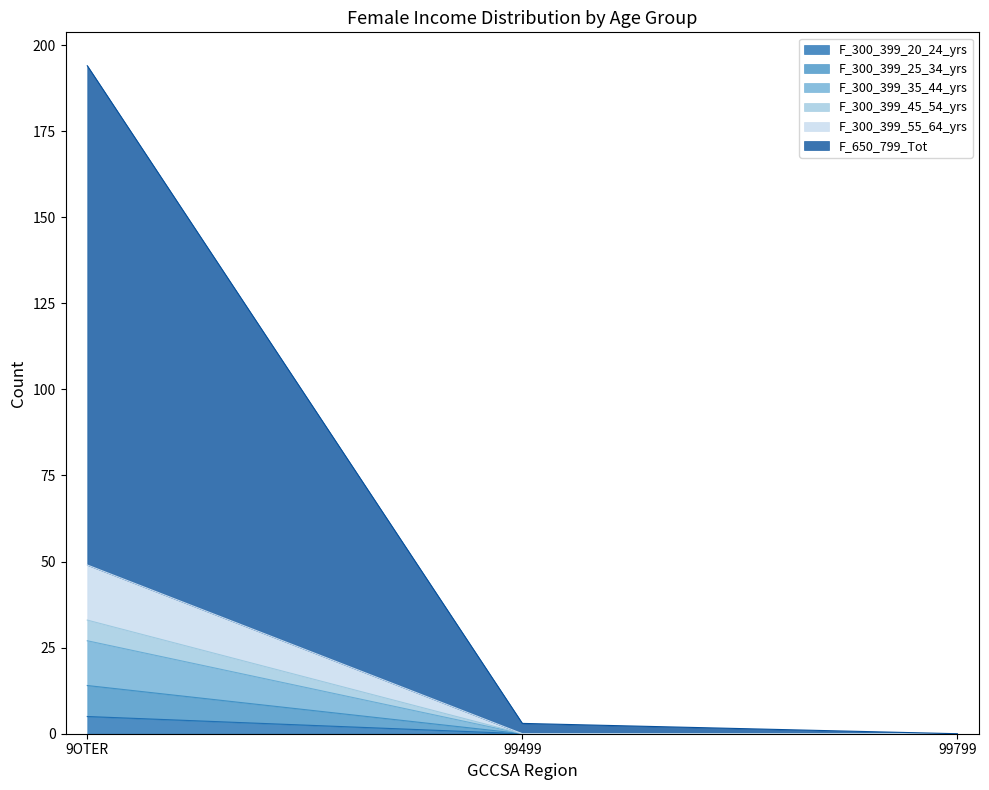

What is the label of the 3rd point from the right?

9OTER